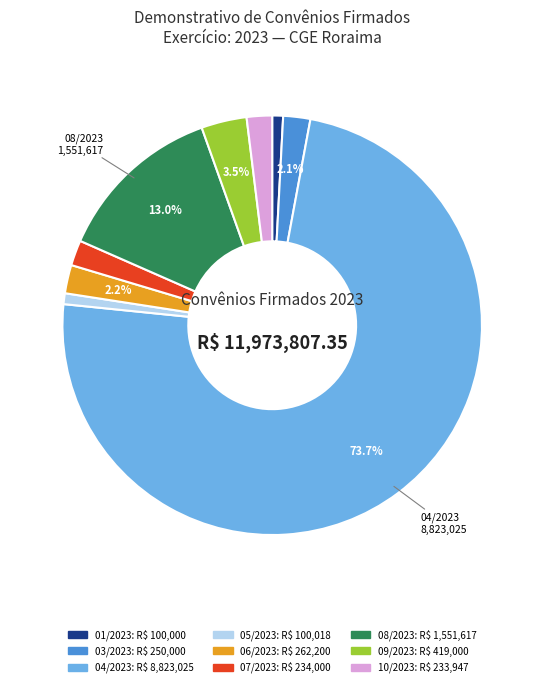

Does any single category account for the majority?

Yes